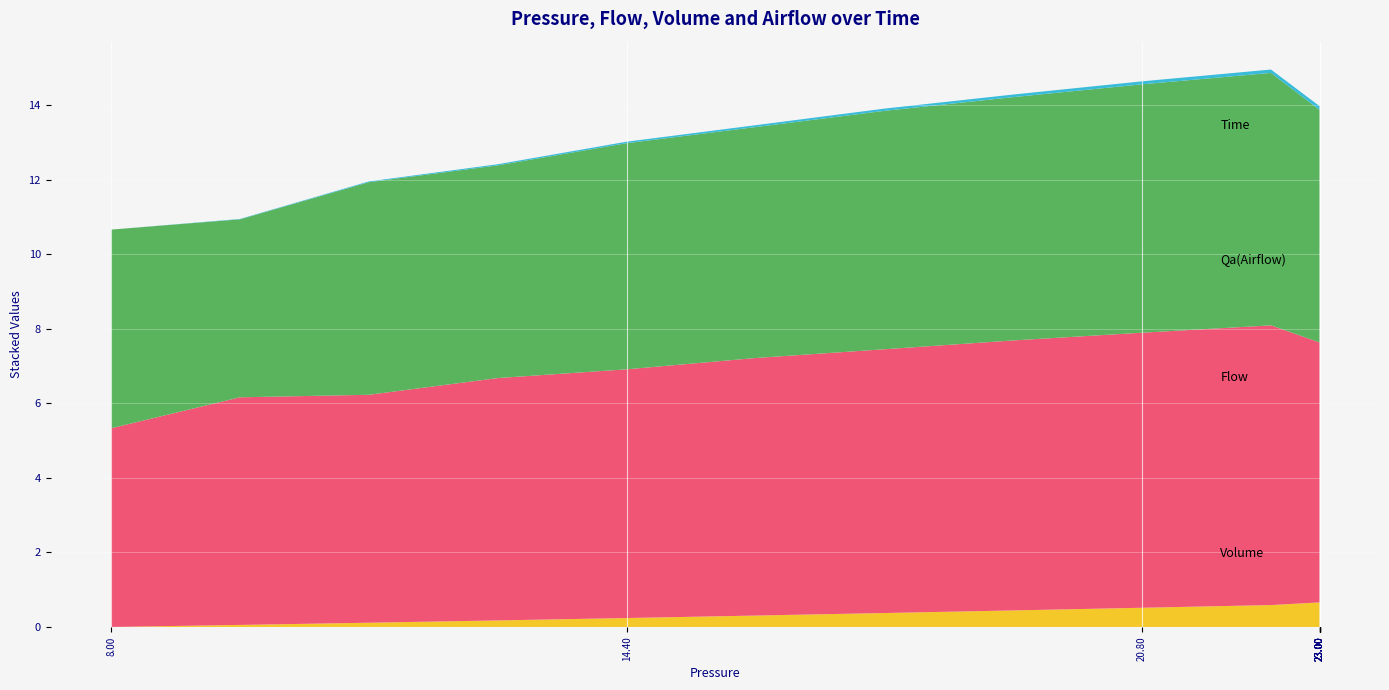

Reading right to left, extract all data points from this chart.

Time: 39=0.4	38=0.4	37=0.4	36=0.4	35=0.3	34=0.3	33=0.3	32=0.3	31=0.3	30=0.3	29=0.3	28=0.3	27=0.3	26=0.3	25=0.2	24=0.2	23=0.2	22=0.2	21=0.2	20=0.2	19=0.2	18=0.2	17=0.2	16=0.2	15=0.1	14=0.1	13=0.1	12=0.1	11=0.1	10=0.1	9=0.1	8=0.1	7=0.1	6=0.1	5=0.1	4=0.0	3=0.0	2=0.0	1=0.0	0=0.0
Pressure: 39=23.0	38=23.0	37=23.0	36=23.0	35=23.0	34=23.0	33=23.0	32=23.0	31=23.0	30=23.0	29=23.0	28=23.0	27=23.0	26=23.0	25=23.0	24=23.0	23=23.0	22=23.0	21=23.0	20=23.0	19=23.0	18=23.0	17=23.0	16=23.0	15=23.0	14=23.0	13=23.0	12=23.0	11=23.0	10=23.0	9=22.4	8=20.8	7=19.2	6=17.6	5=16.0	4=14.4	3=12.8	2=11.2	1=9.6	0=8.0
Flow: 39=0.2	38=0.2	37=0.2	36=0.2	35=0.3	34=0.3	33=0.3	32=0.4	31=0.4	30=0.5	29=0.6	28=0.6	27=0.7	26=0.8	25=1.0	24=1.1	23=1.3	22=1.4	21=1.6	20=1.9	19=2.1	18=2.4	17=2.8	16=3.1	15=3.6	14=4.1	13=4.7	12=5.3	11=6.1	10=7.0	9=7.5	8=7.4	7=7.2	6=7.1	5=6.9	4=6.7	3=6.5	2=6.1	1=6.1	0=5.3
Volume: 39=1.2	38=1.2	37=1.2	36=1.2	35=1.2	34=1.2	33=1.2	32=1.1	31=1.1	30=1.1	29=1.1	28=1.1	27=1.1	26=1.1	25=1.1	24=1.1	23=1.1	22=1.1	21=1.1	20=1.0	19=1.0	18=1.0	17=1.0	16=0.9	15=0.9	14=0.9	13=0.8	12=0.8	11=0.7	10=0.7	9=0.6	8=0.5	7=0.4	6=0.4	5=0.3	4=0.2	3=0.2	2=0.1	1=0.1	0=0.0
Qa: 39=0.1	38=0.2	37=0.2	36=0.2	35=0.2	34=0.3	33=0.3	32=0.4	31=0.4	30=0.5	29=0.5	28=0.6	27=0.7	26=0.8	25=0.9	24=1.0	23=1.2	22=1.3	21=1.5	20=1.7	19=1.9	18=2.2	17=2.5	16=2.9	15=3.3	14=3.8	13=4.3	12=4.9	11=5.5	10=6.2	9=6.8	8=6.7	7=6.5	6=6.4	5=6.2	4=6.1	3=5.7	2=5.7	1=4.8	0=5.3